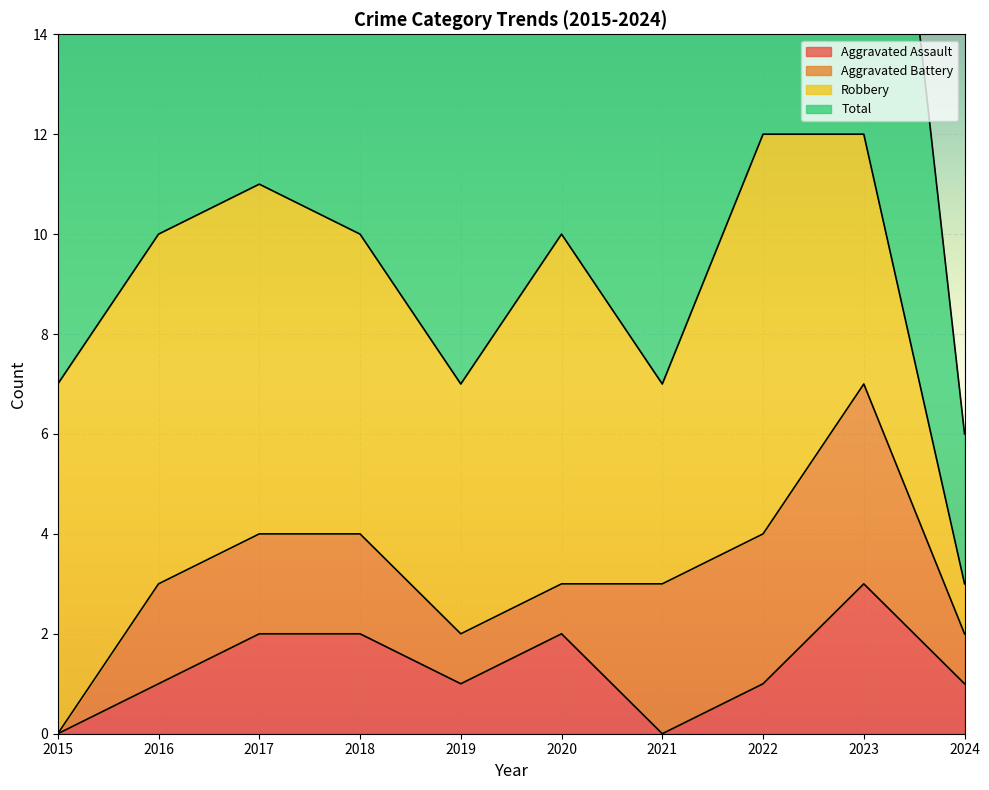

Does the chart display data point markers on the line(s)?

No